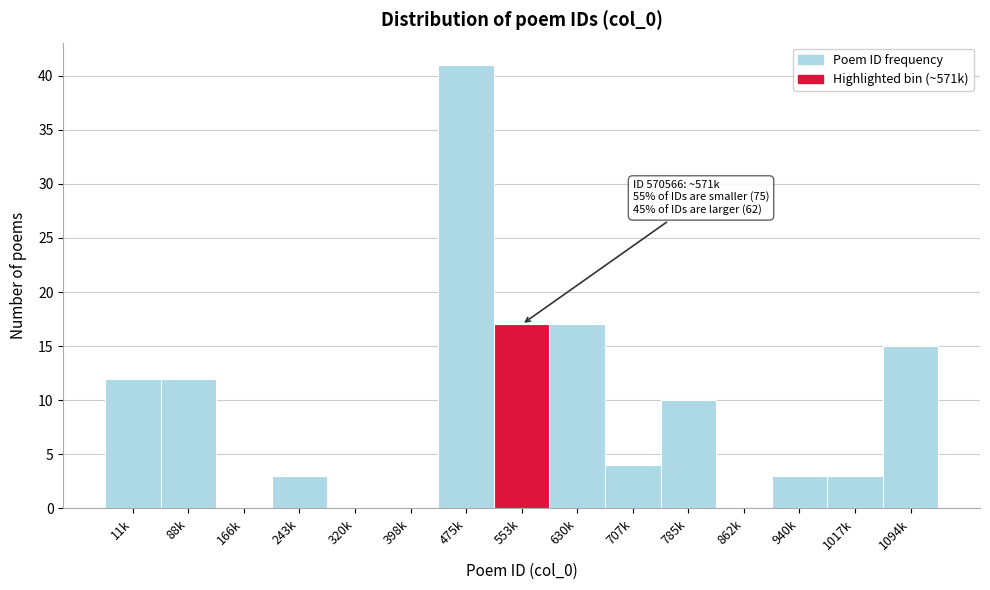

Reading left to right, extract all data points from this chart.

11k=12	88k=12	166k=0	243k=3	320k=0	398k=0	475k=41	553k=17	630k=17	707k=4	785k=10	862k=0	940k=3	1017k=3	1094k=15